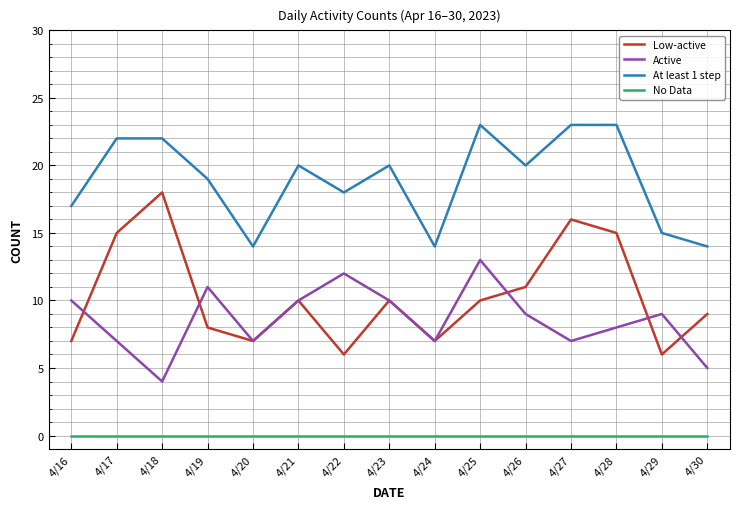

What is the maximum value for Active?

13